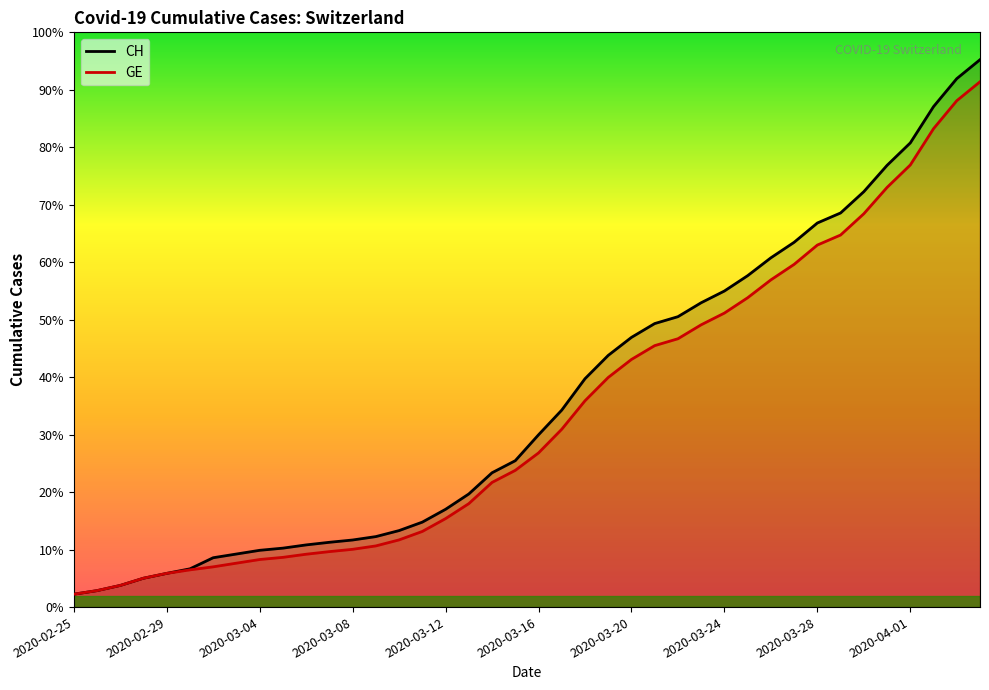

Does the chart display data point markers on the line(s)?

No